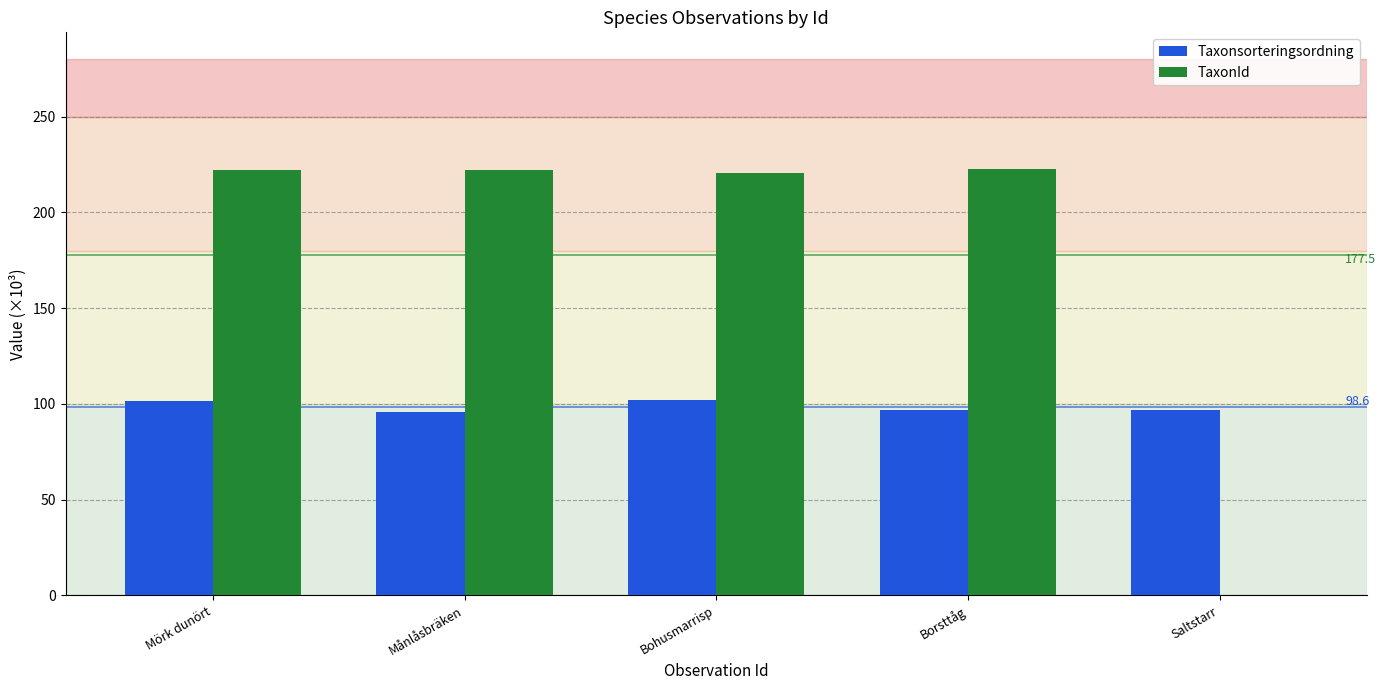

What are all the series names shown in the legend?

Taxonsorteringsordning, TaxonId